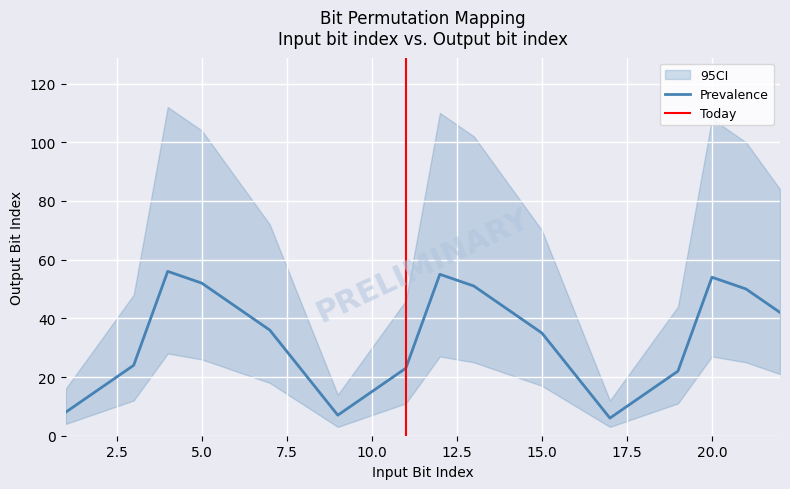

How many interior local peaks does the Prevalence series have?

3